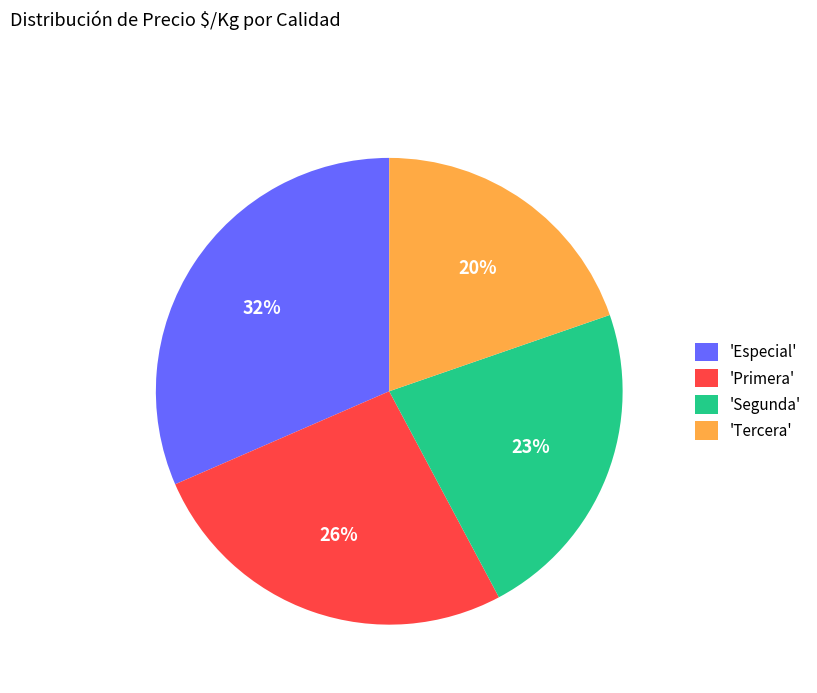

What is the smallest slice in the pie chart?

'Tercera'